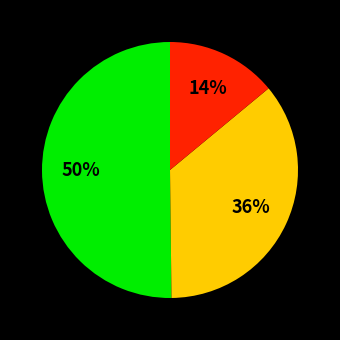

To the nearest percent, what is the average slice percentage?

33%